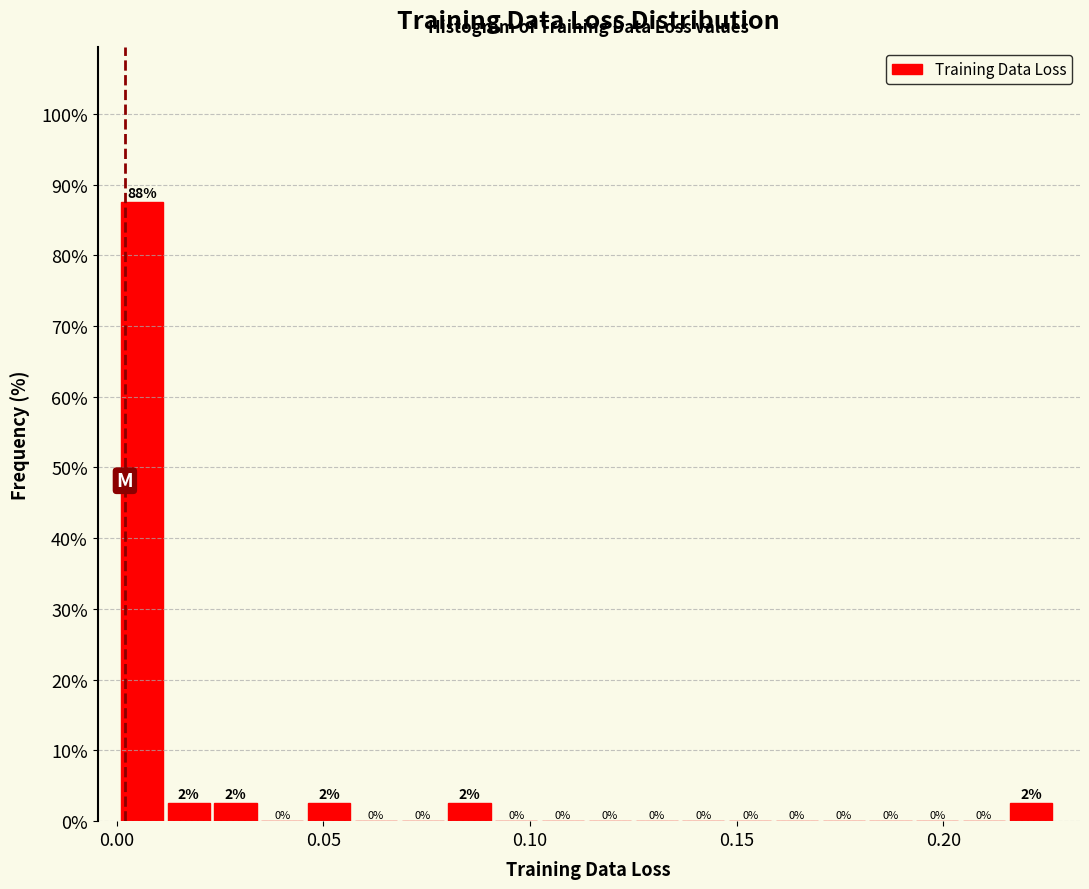

Around what value on the x-axis is the tallest bar? Give the approximate position of its centre, as read against the axis.

0.005